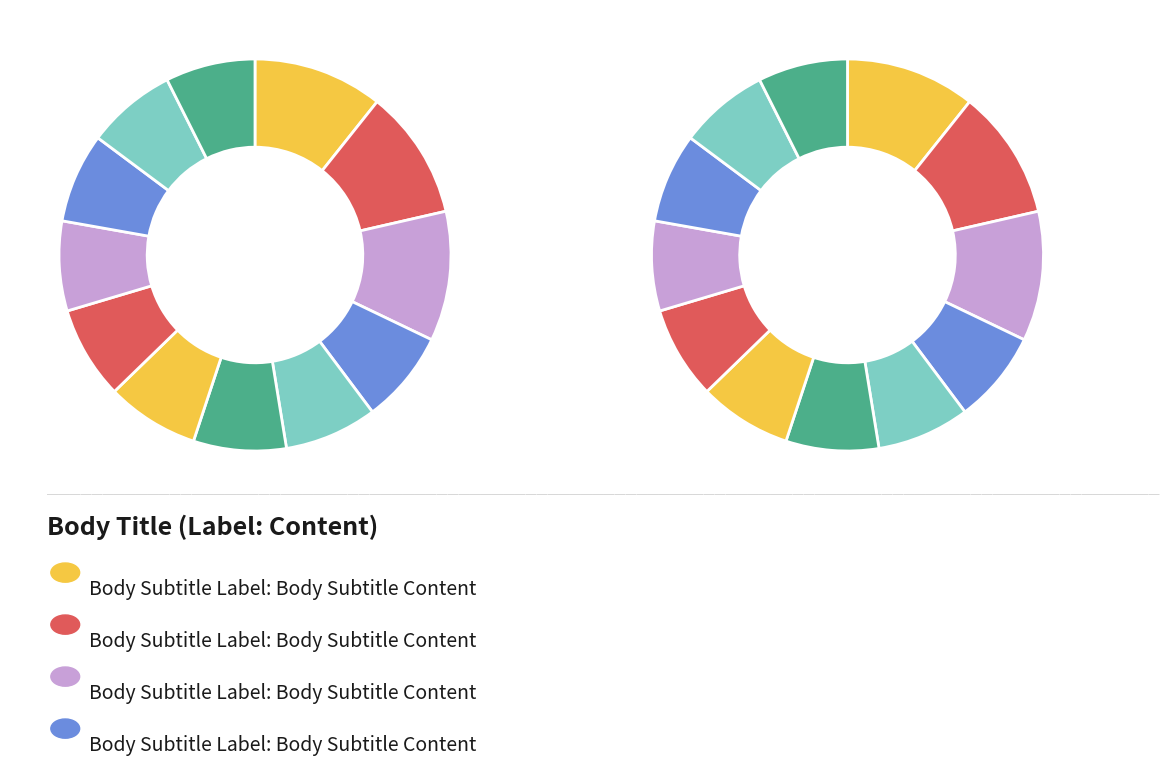

The 9.0 slice represents 14% of the pie. True or false?

False